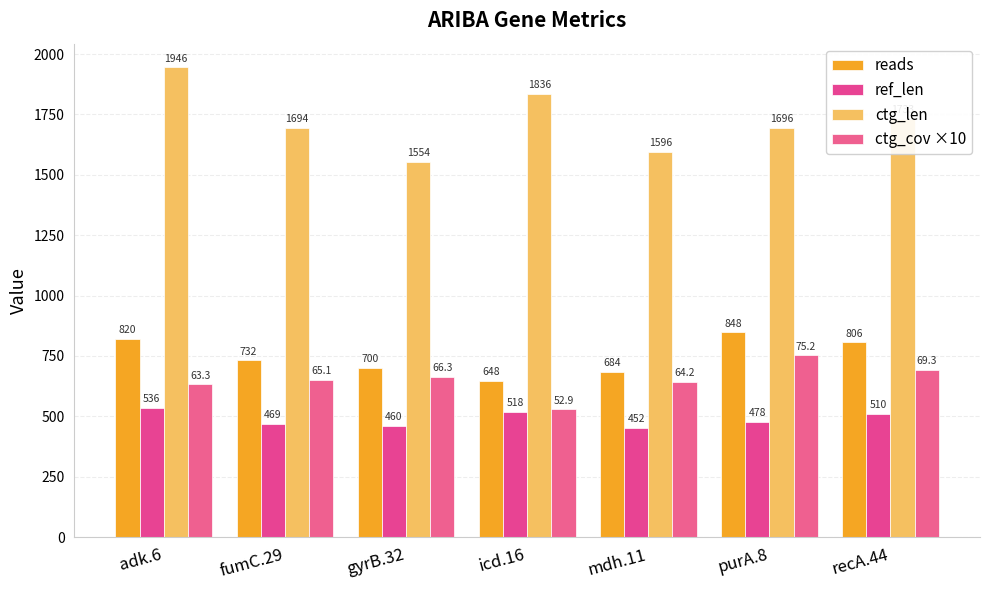

What is the value of the reads bar at the 3rd from the left?

700